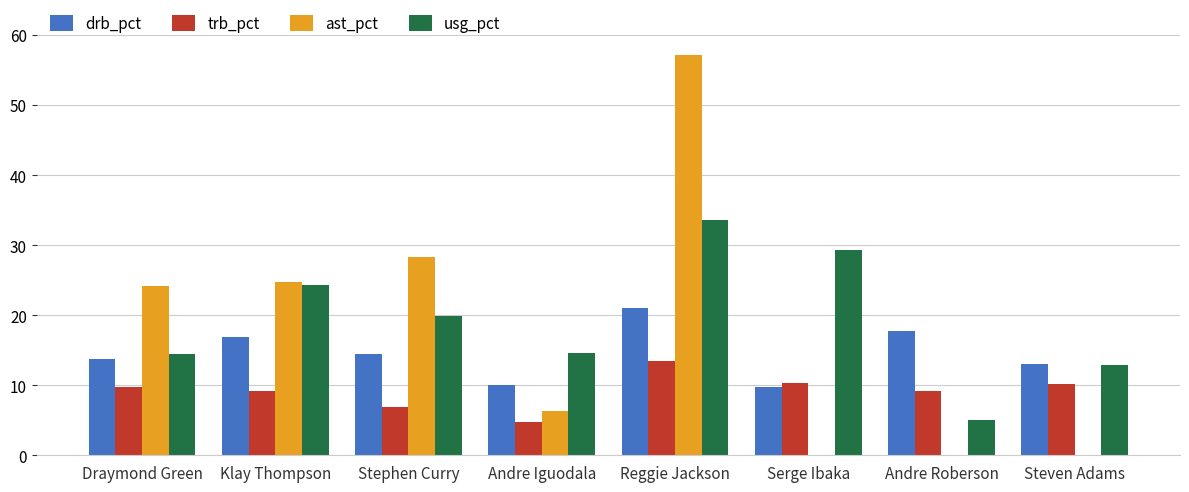

The usg_pct series shows 19.9 at Stephen Curry. True or false?

True